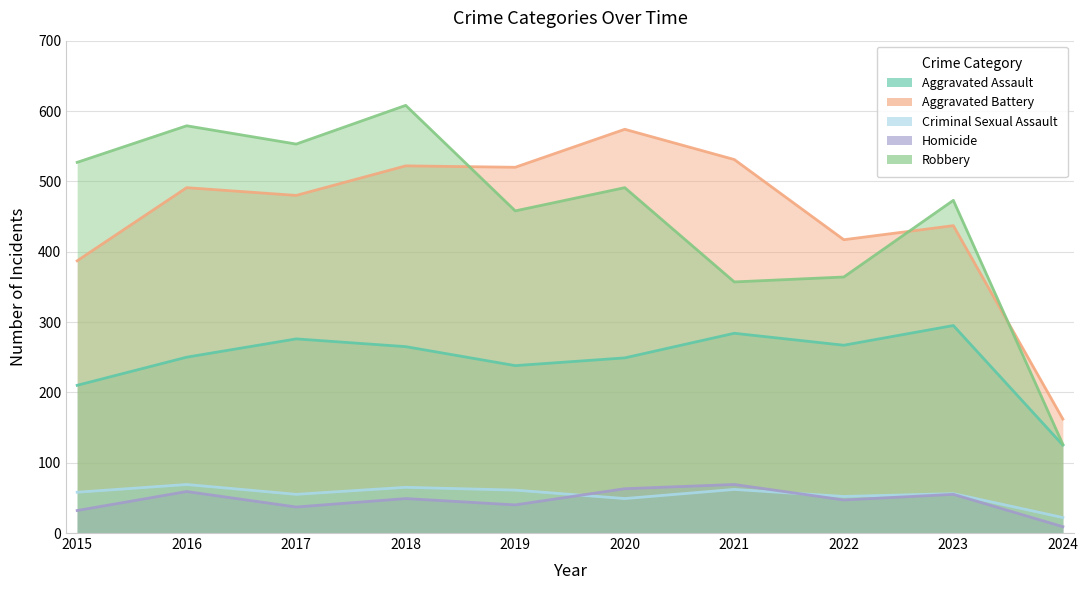

True or false: Criminal Sexual Assault and Robbery intersect in this chart.

False